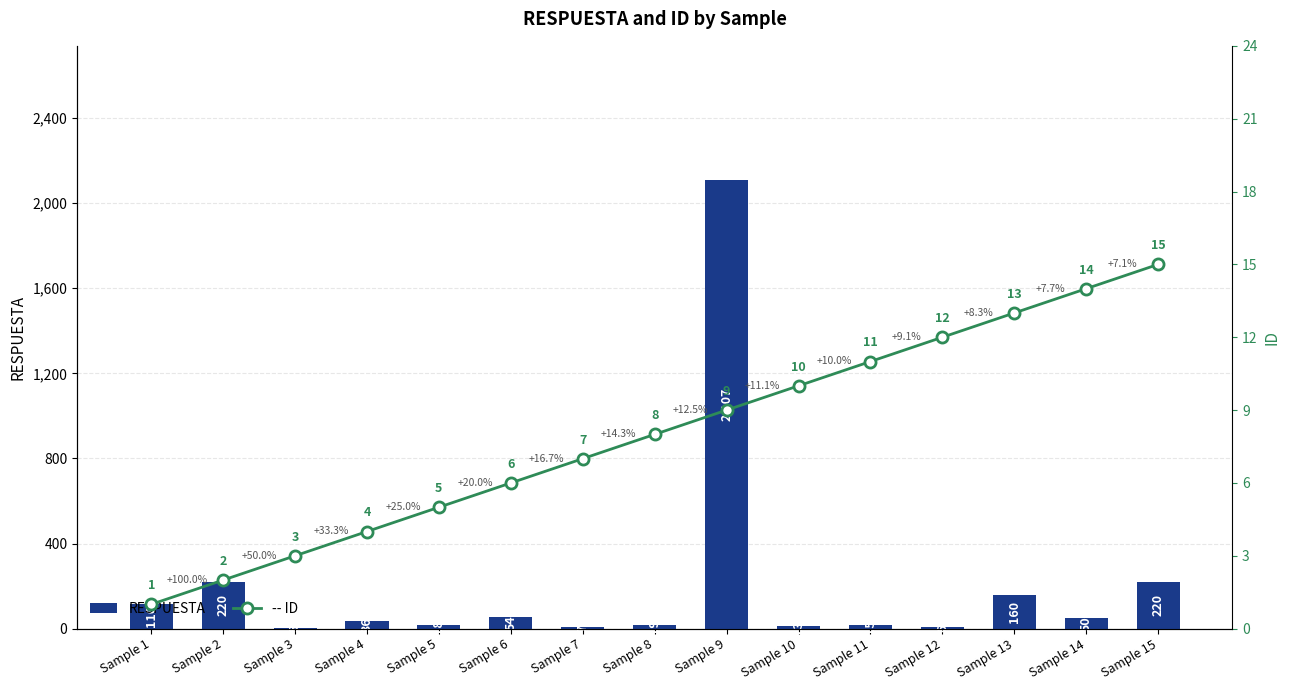

At how many categories does at least one series exceed 1785?

1